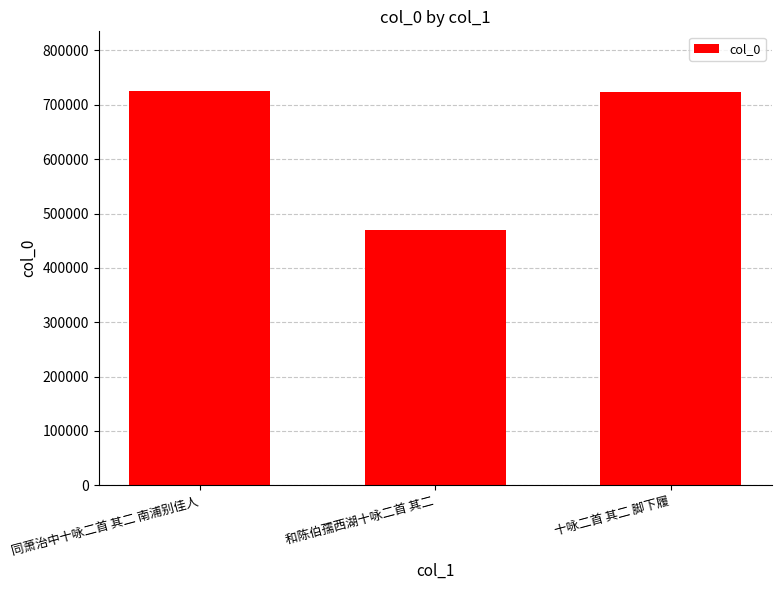

At which category does the chart reach its minimum across all series?

和陈伯孺西湖十咏二首 其二